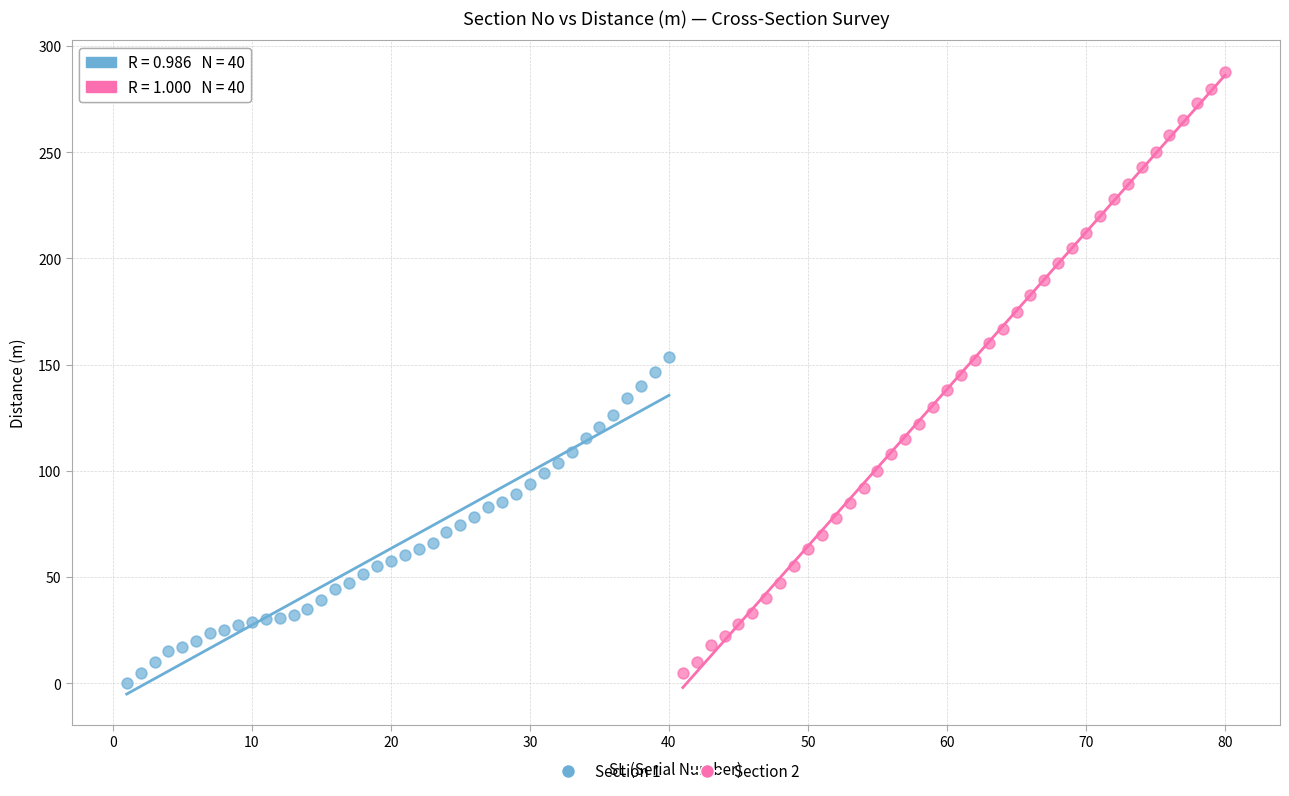

Which series contains the highest Y value?

Section 2